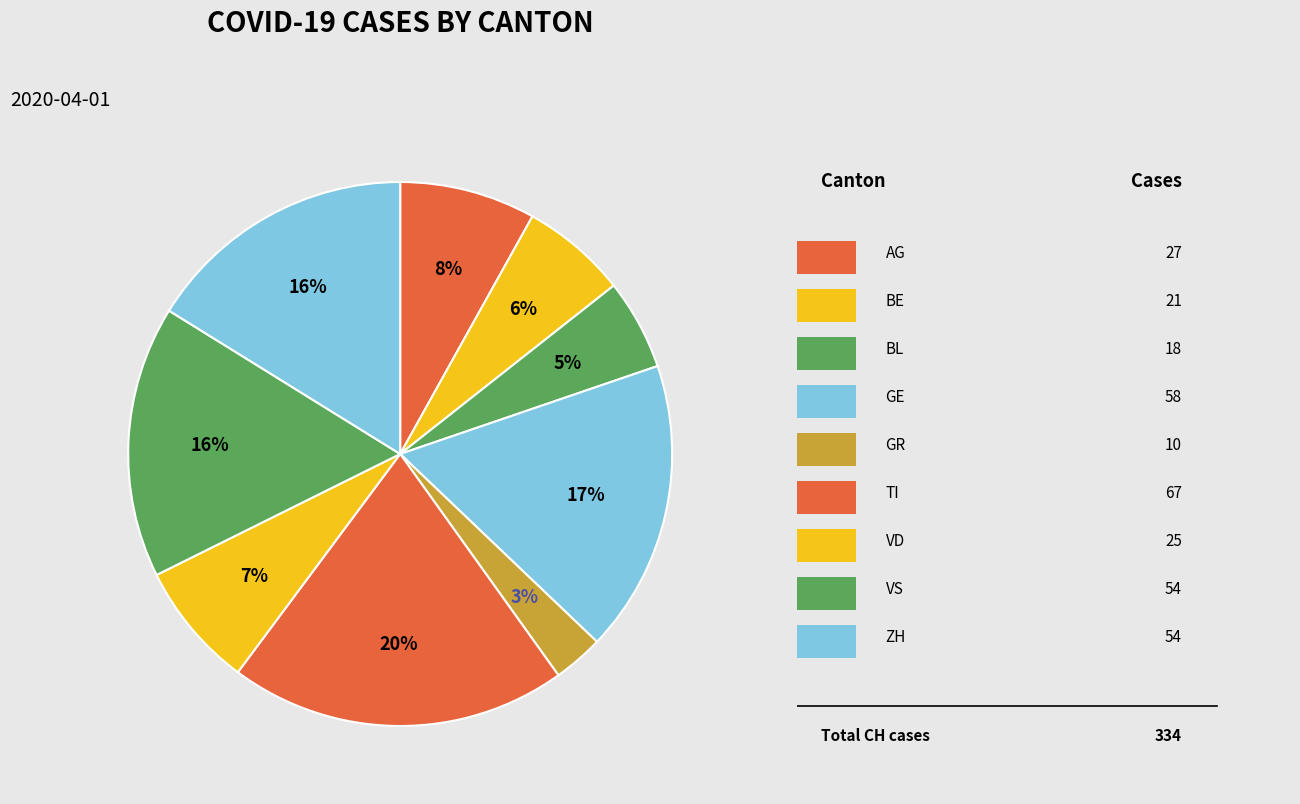

Which slice is the largest?

TI